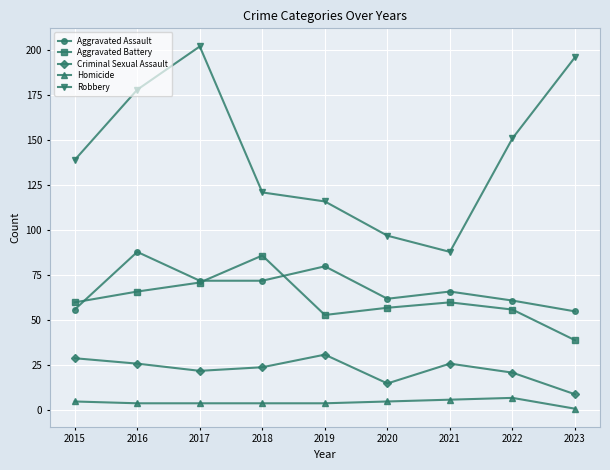

What is the difference between the Robbery values at 2021 and 2017?

114